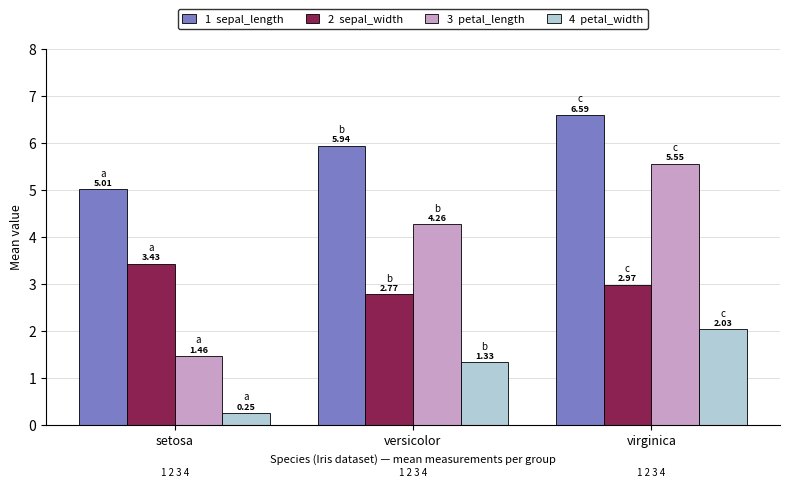

What is the spread (max minus min) of values at virginica?

4.6